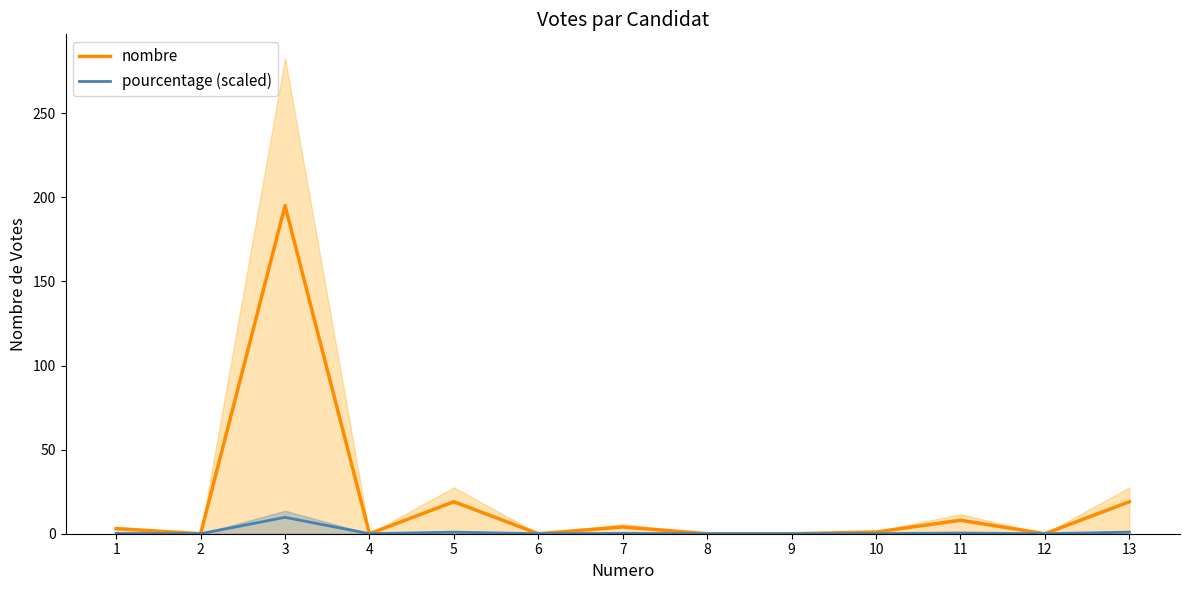

At which category does the chart reach its minimum across all series?

2